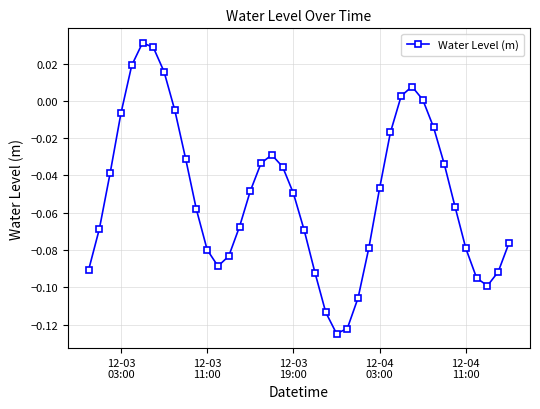

How many points are higher than both their immediate neighbors (excluding endpoints)?

3